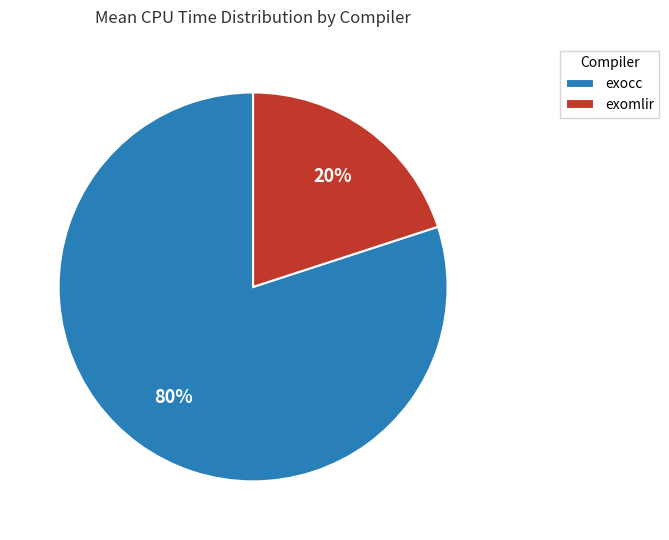

Do exomlir and exocc together represent more than half of the pie?

Yes